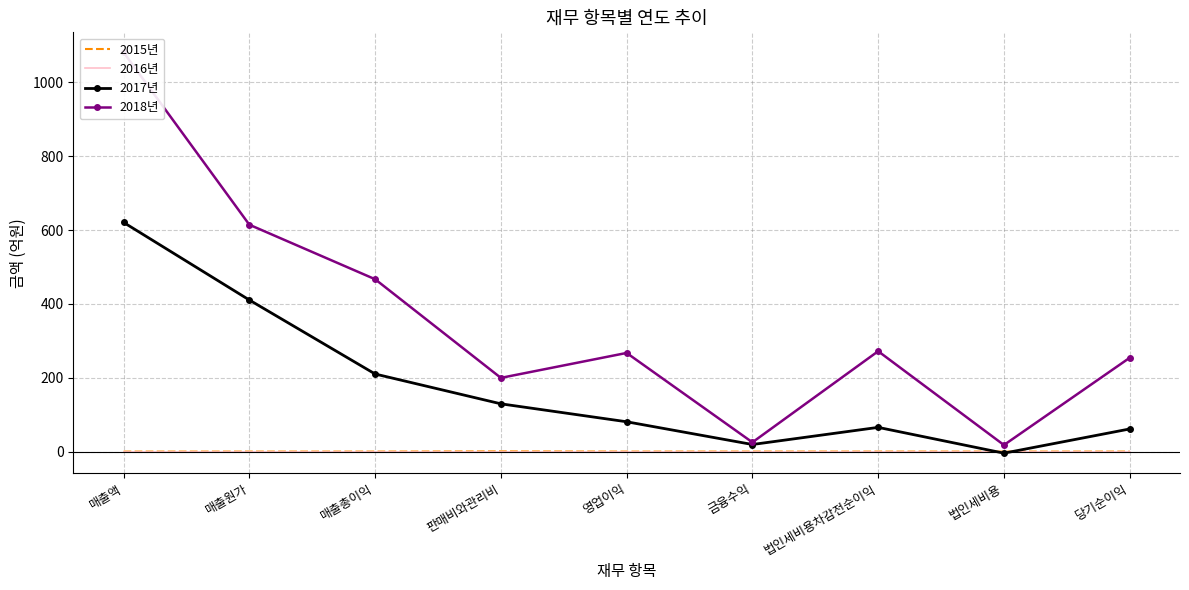

Rank the series by their maximum value, from lowest to highest.

2016년, 2015년, 2017년, 2018년